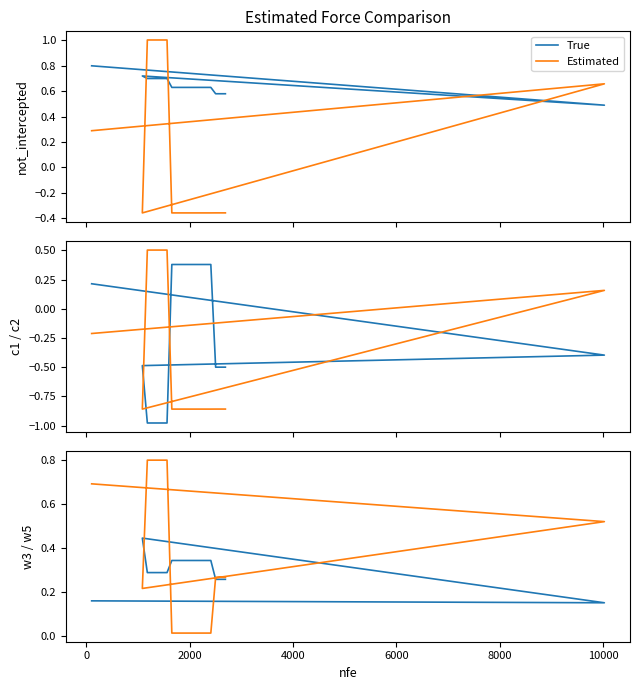

Which series has the largest range (max minus min)?

Estimated